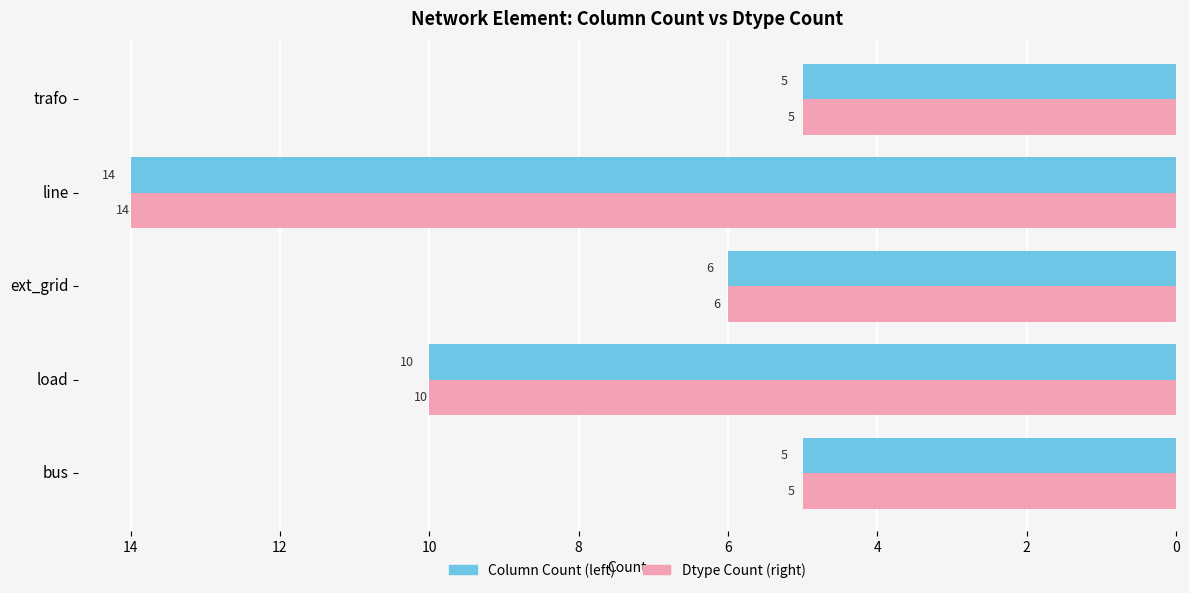

At which category is the sum across all series the highest?

line